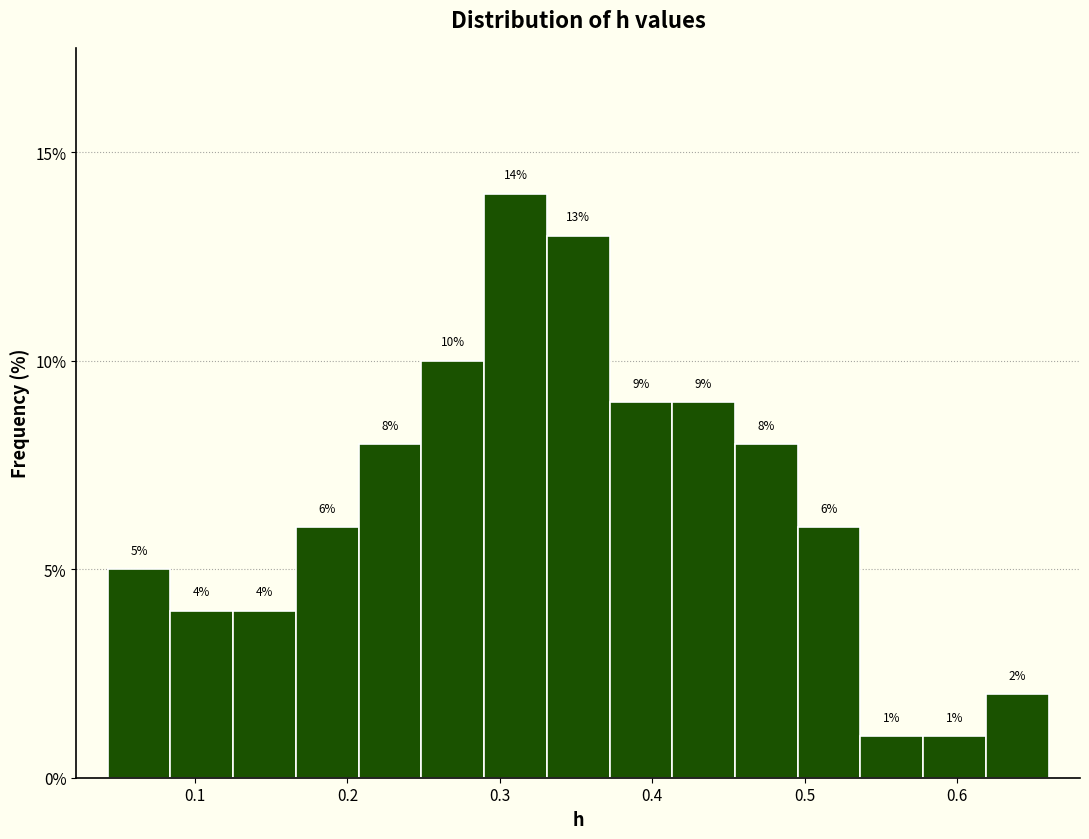

Reading left to right, transcribe this chart: for each bar, give the range it covers on the x-axis and its height. The bar edges are not printed on the chart, so give them approximately, as read against the axis.

0.04 to 0.08: 5
0.08 to 0.13: 4
0.13 to 0.17: 4
0.17 to 0.21: 6
0.21 to 0.25: 8
0.25 to 0.29: 10
0.29 to 0.33: 14
0.33 to 0.37: 13
0.37 to 0.41: 9
0.41 to 0.45: 9
0.45 to 0.50: 8
0.50 to 0.54: 6
0.54 to 0.58: 1
0.58 to 0.62: 1
0.62 to 0.66: 2